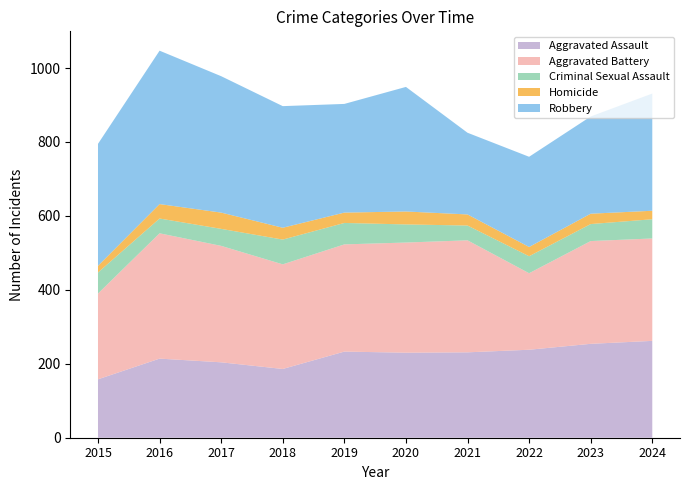

Reading left to right, transcribe all the data shown in this chart.

Aggravated Assault: 158	214	204	186	233	230	231	238	254	262
Aggravated Battery: 232	339	315	283	290	298	303	207	278	277
Criminal Sexual Assault: 57	40	46	67	58	49	40	46	46	52
Homicide: 18	39	44	32	28	35	30	25	28	23
Robbery: 330	415	369	329	294	337	221	244	263	317